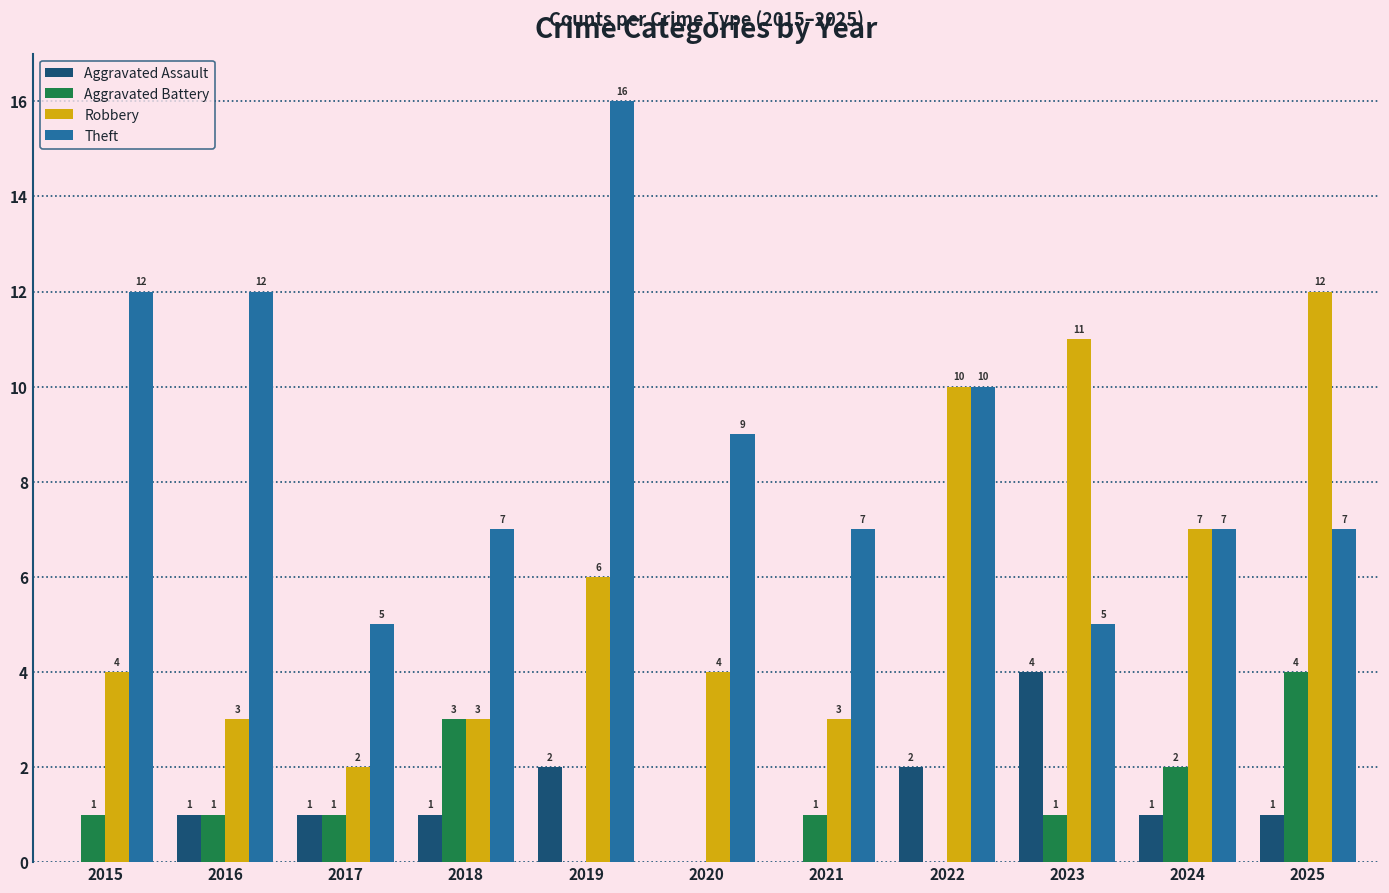

Which series has the largest total across all categories?

Theft